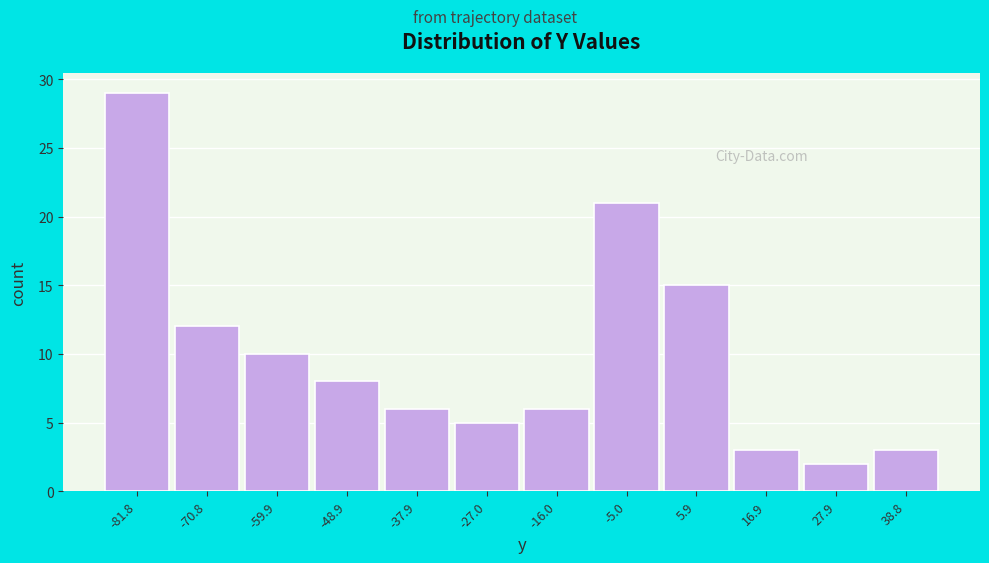

Reading right to left, extract all data points from this chart.

38.8=3	27.9=2	16.9=3	5.9=15	-5.0=21	-16.0=6	-27.0=5	-37.9=6	-48.9=8	-59.9=10	-70.8=12	-81.8=29